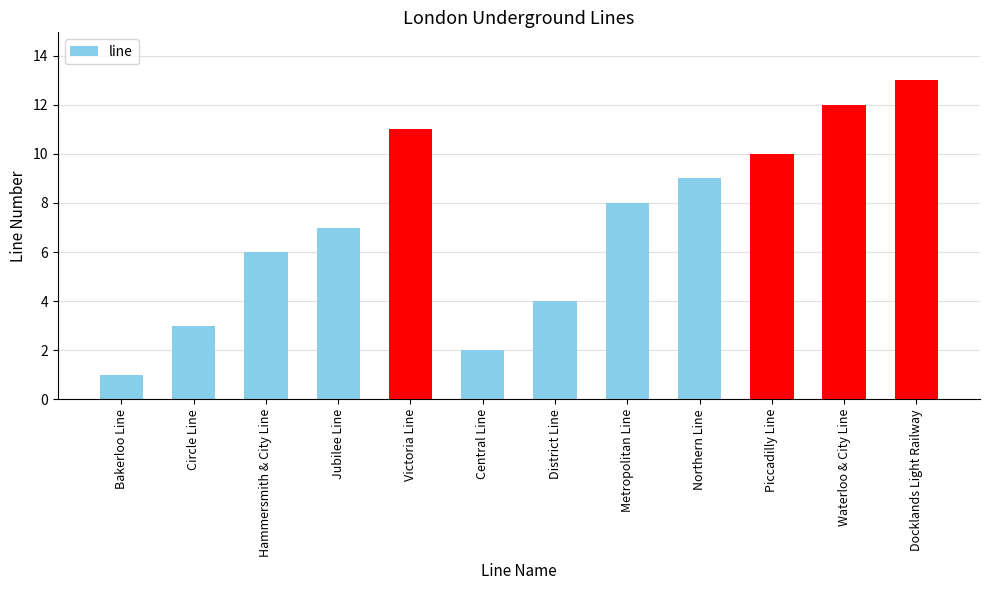

What is the maximum value shown in the chart?

13